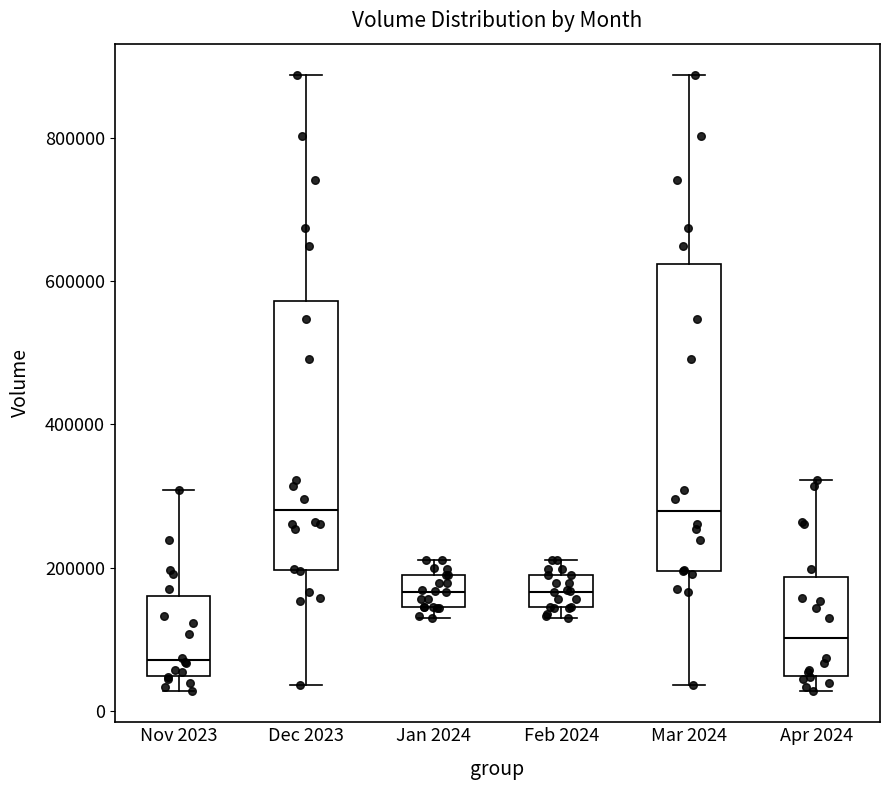

Reading left to right, transcribe this box plot: for each box, give where its median line is, the range the box spans, and where its two whiskers end, as read against the y-axis. The values are not printed on the chart, so give them approximately, as read against the axis.

Nov 2023: median 80000, box 40000 to 160000, whiskers 20000 to 300000
Dec 2023: median 280000, box 200000 to 580000, whiskers 40000 to 880000
Jan 2024: median 160000, box 140000 to 180000, whiskers 120000 to 220000
Feb 2024: median 160000, box 140000 to 180000, whiskers 120000 to 220000
Mar 2024: median 280000, box 200000 to 620000, whiskers 40000 to 880000
Apr 2024: median 100000, box 40000 to 180000, whiskers 20000 to 320000